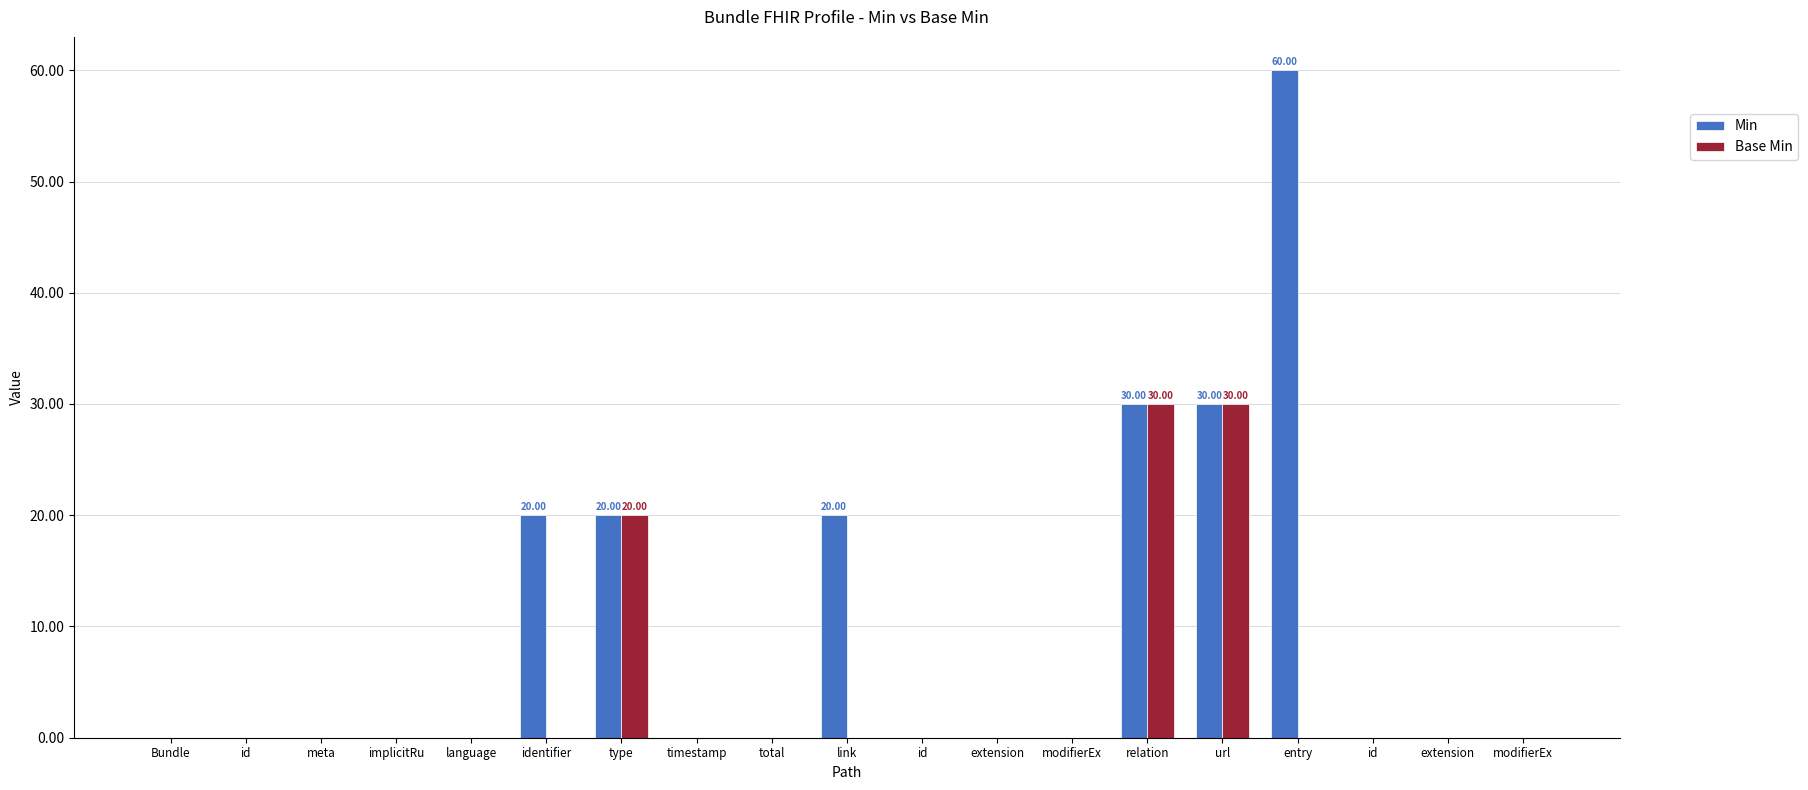

What is the difference between the highest and lowest values at identifier?

20